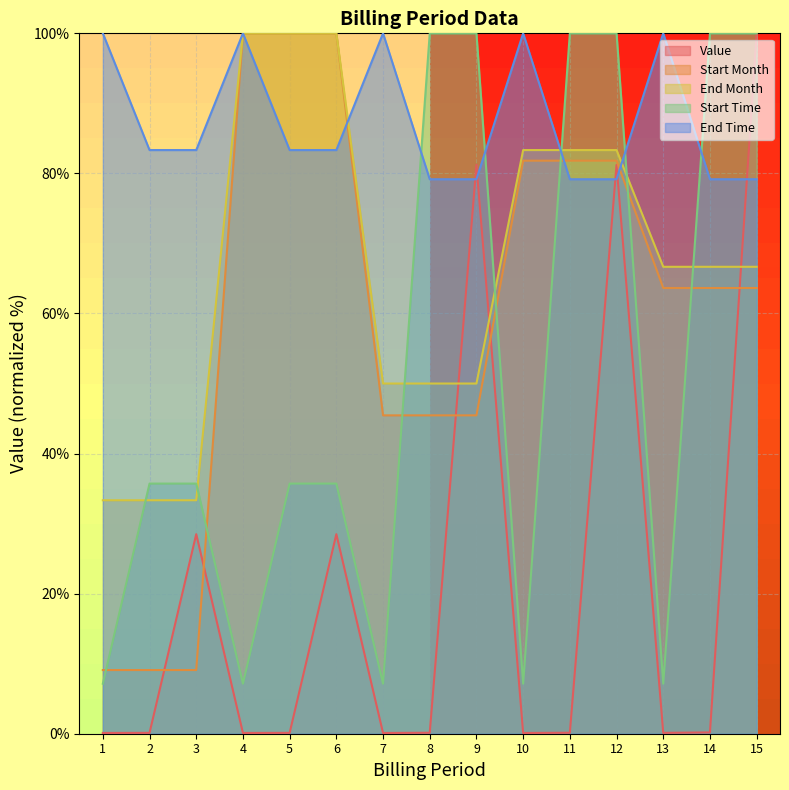

What is the approximate value of End Time at 6?

83.3